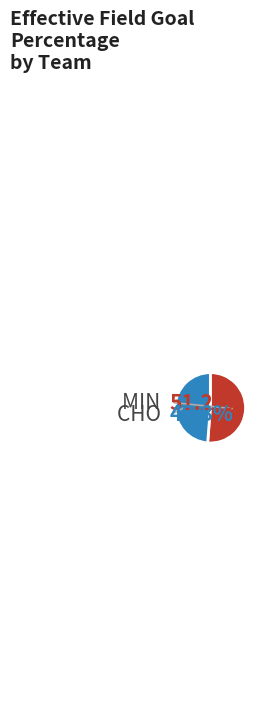

To the nearest percent, what percentage of the pie is MIN?

51%